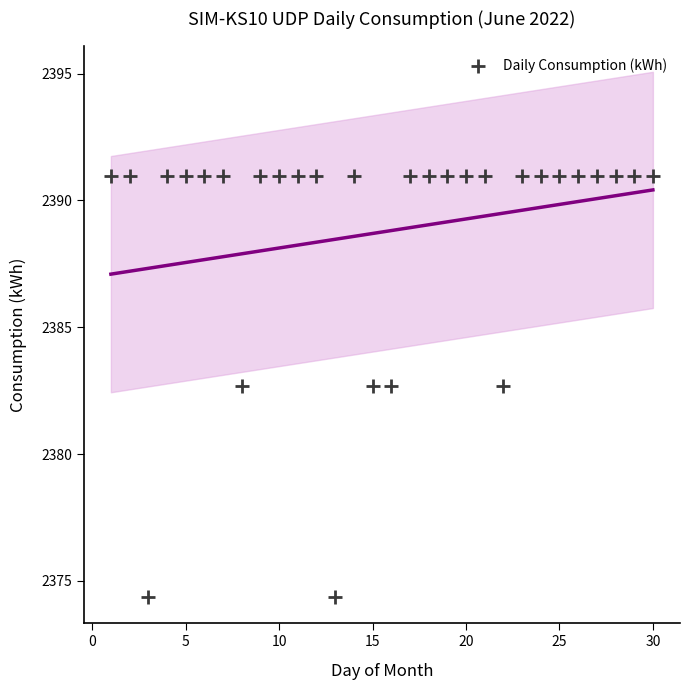

What is the range of X values (max minus min)?

29.0